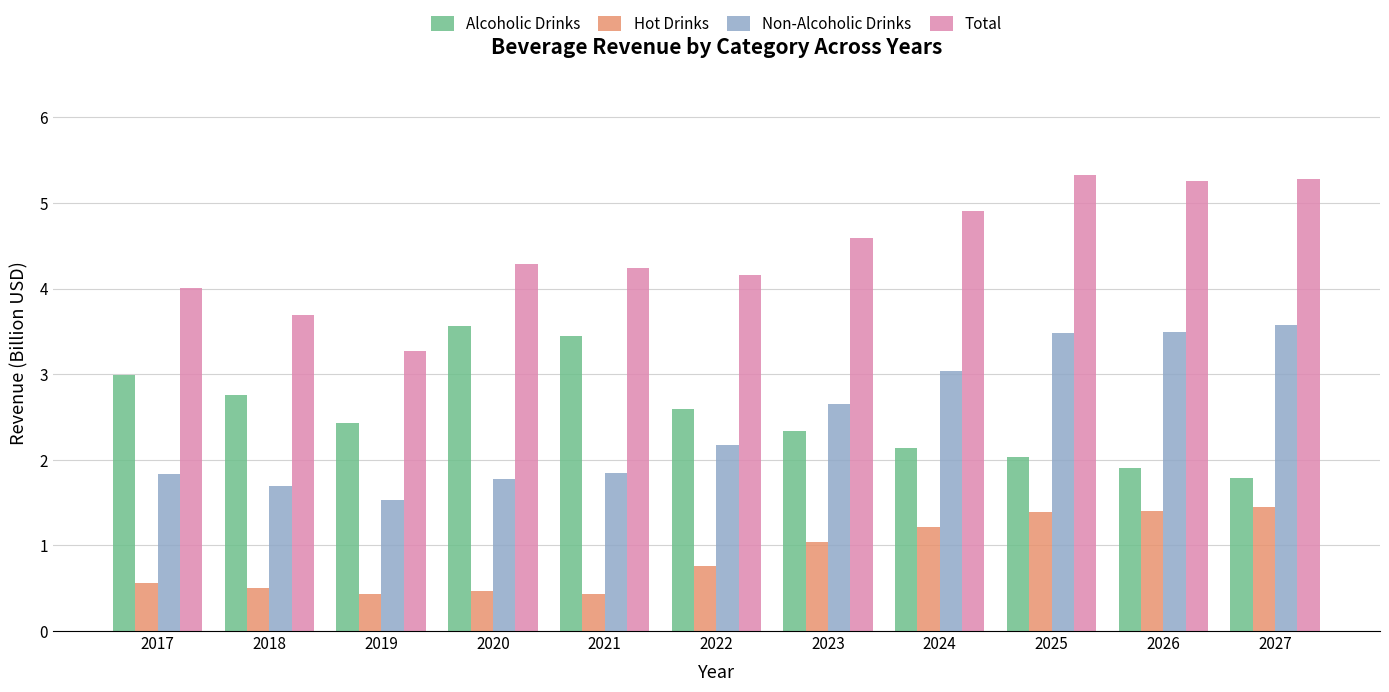

What is the total value across all series at 2025?

12.2